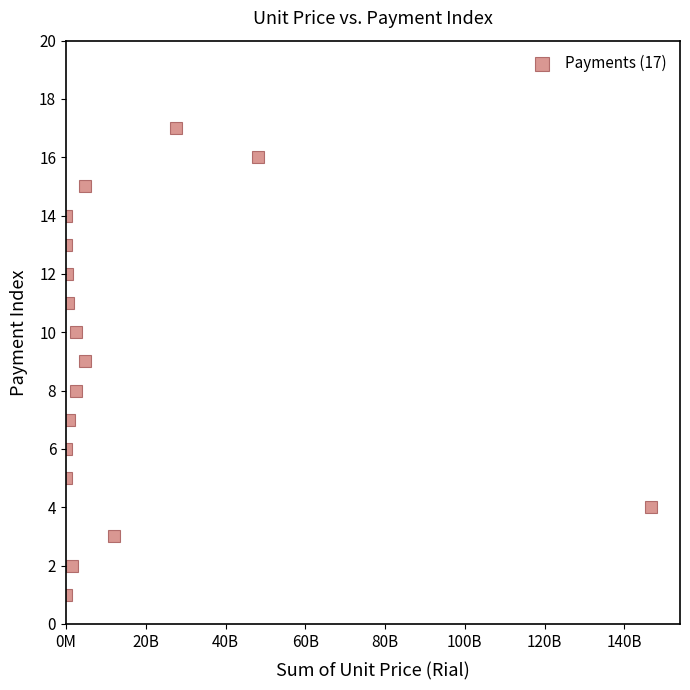

What is the range of Y values (max minus min)?

16